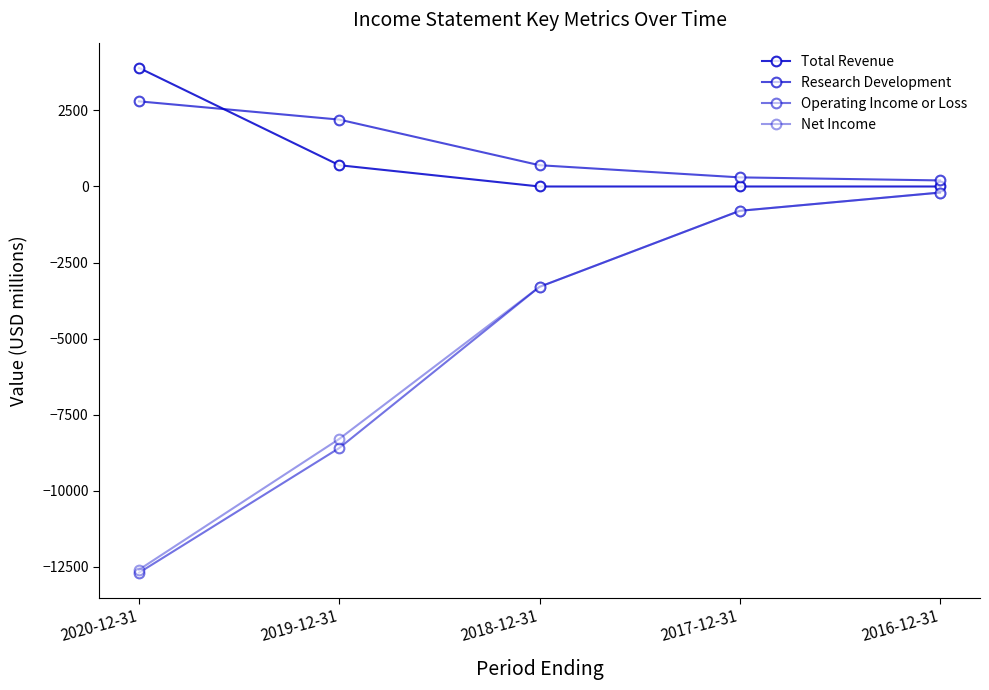

At 2019-12-31, list the series in order from smallest to largest.

Operating Income or Loss, Net Income, Total Revenue, Research Development